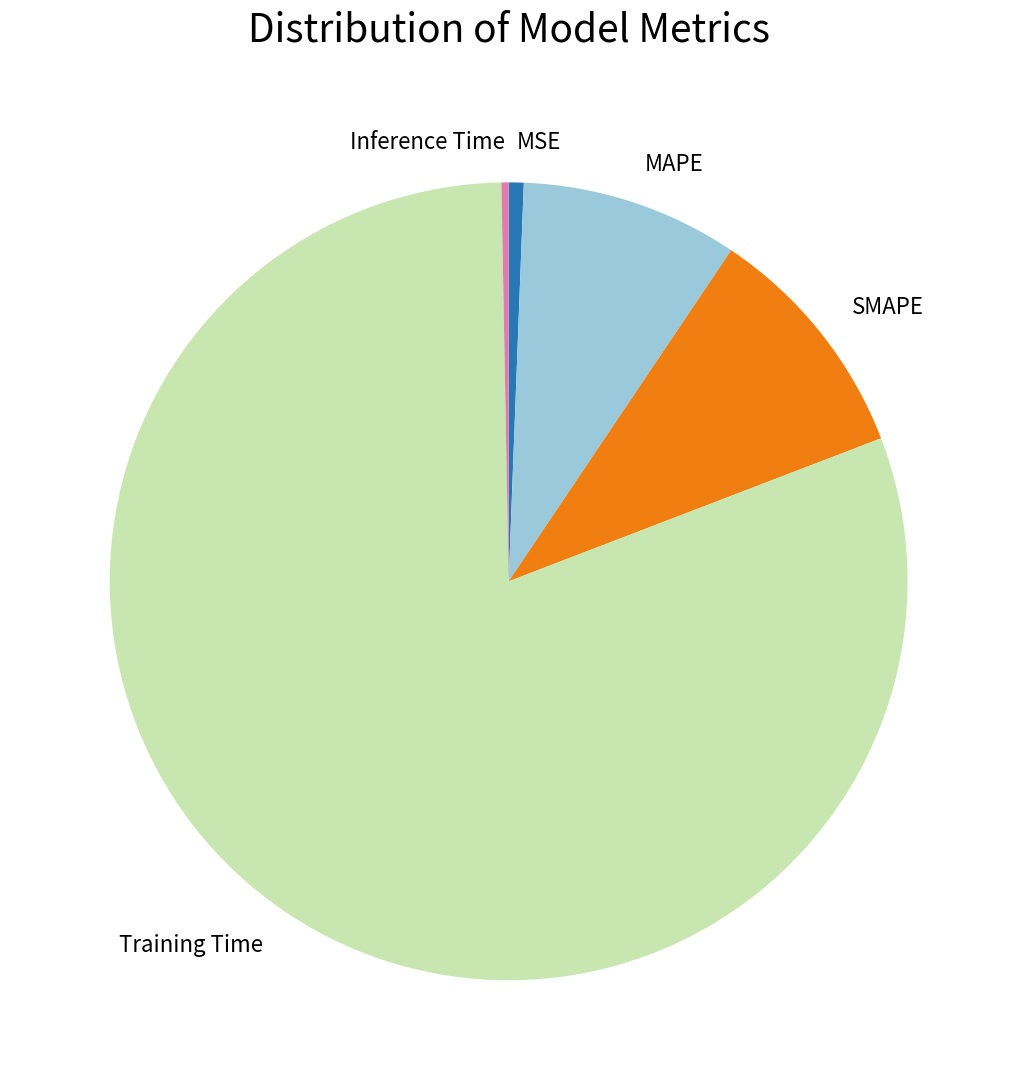

True or false: MSE accounts for 1% of the total.

True